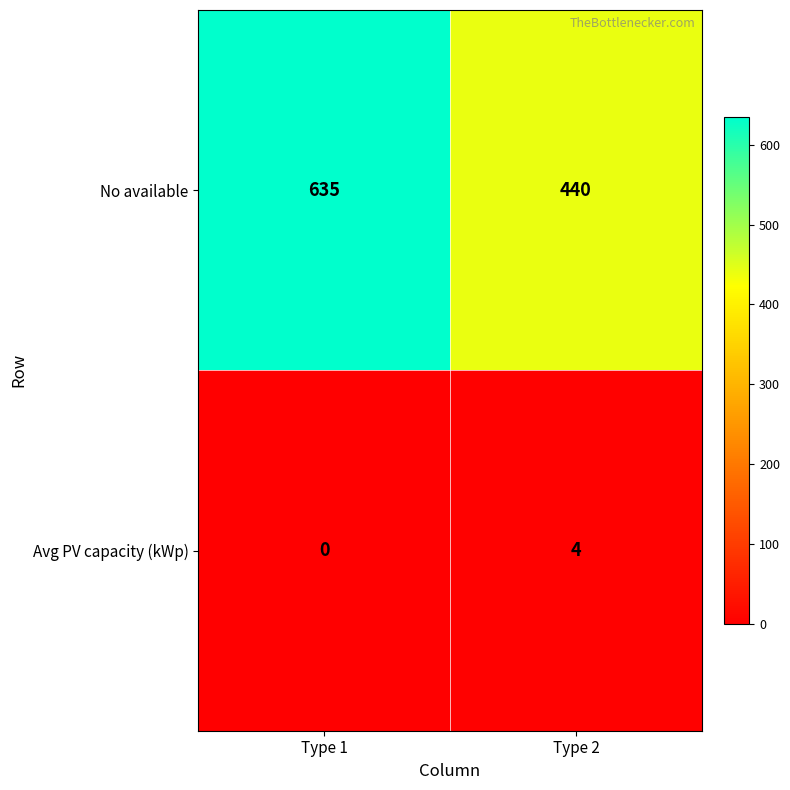

What is the sum of the Avg PV capacity (kWp) values at Type 1 and Type 2?

4